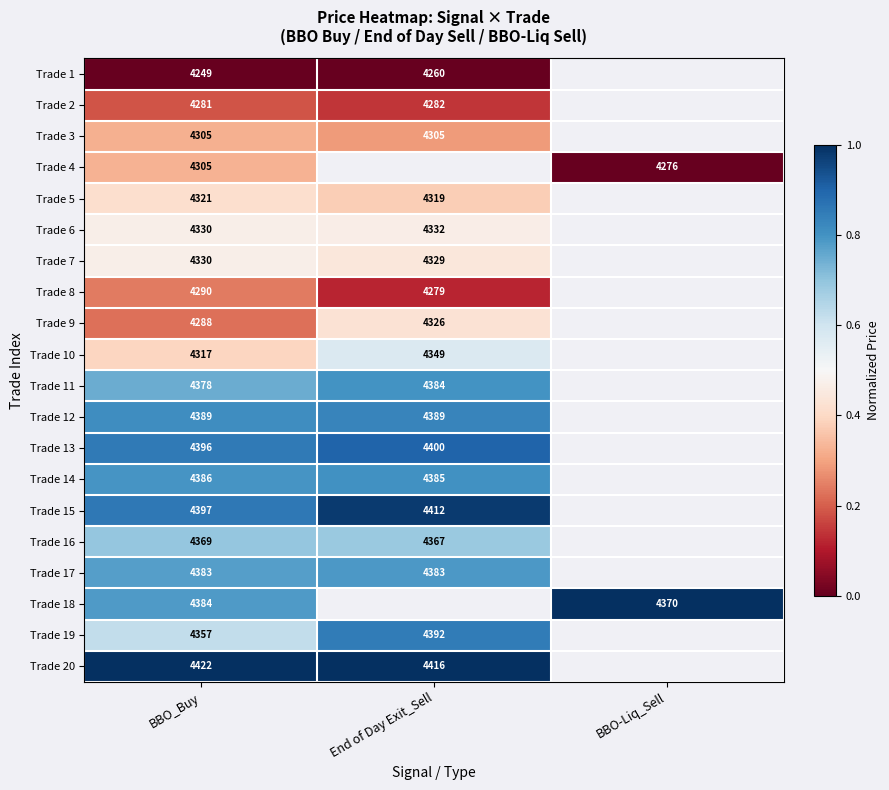

What is the difference between the highest and lowest values at BBO_Buy?

173